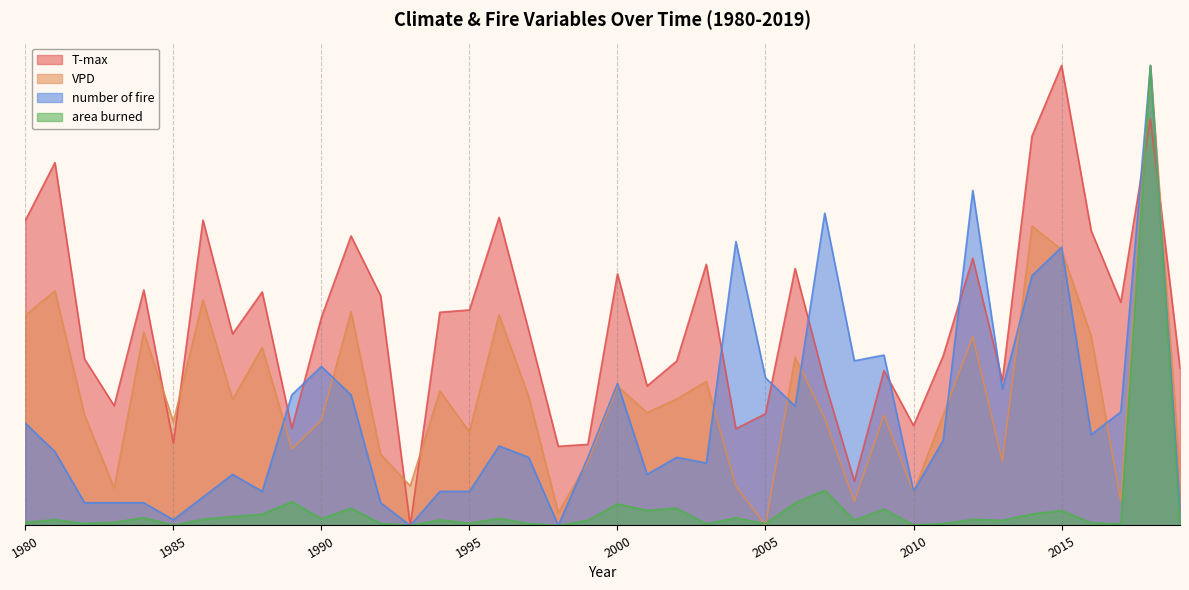

True or false: VPD and number of fire cross at least once.

True